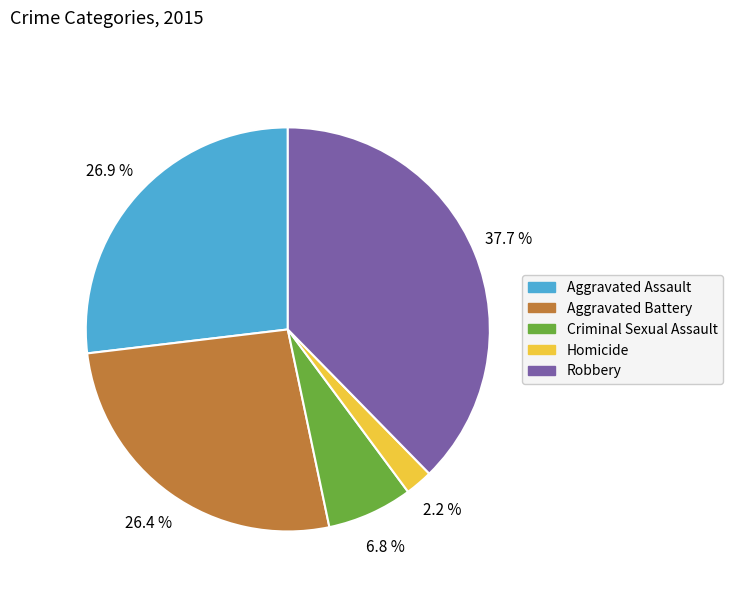

What is the ratio of the value at Criminal Sexual Assault to the value at Homicide?

3.1